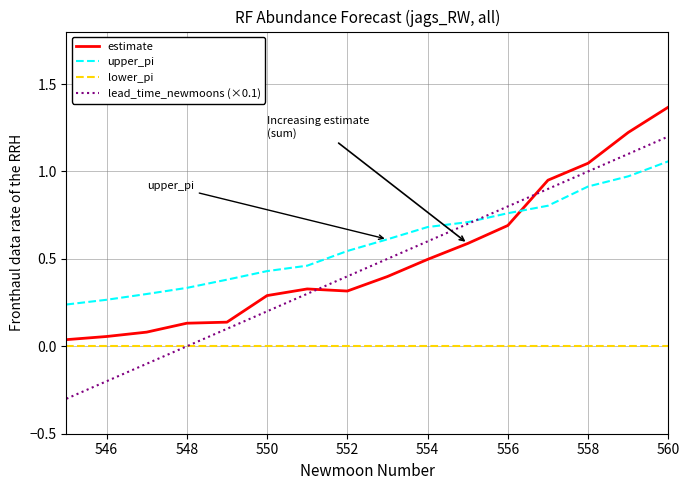

After their last crossing, which series has the higher values: lead_time_newmoons (×0.1) or estimate?

estimate